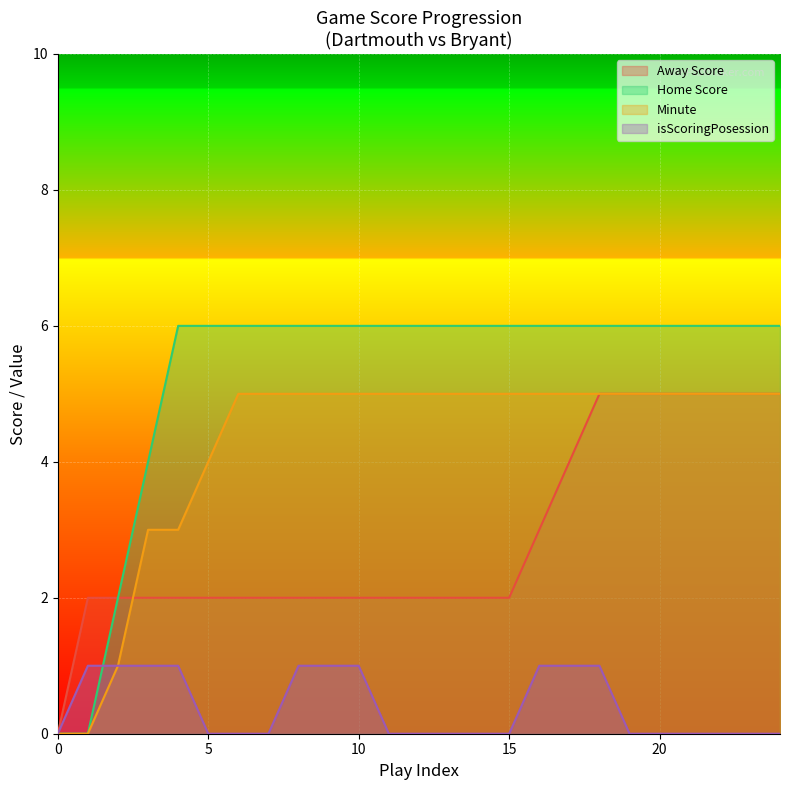

True or false: isScoringPosession and Home Score cross at least once.

True